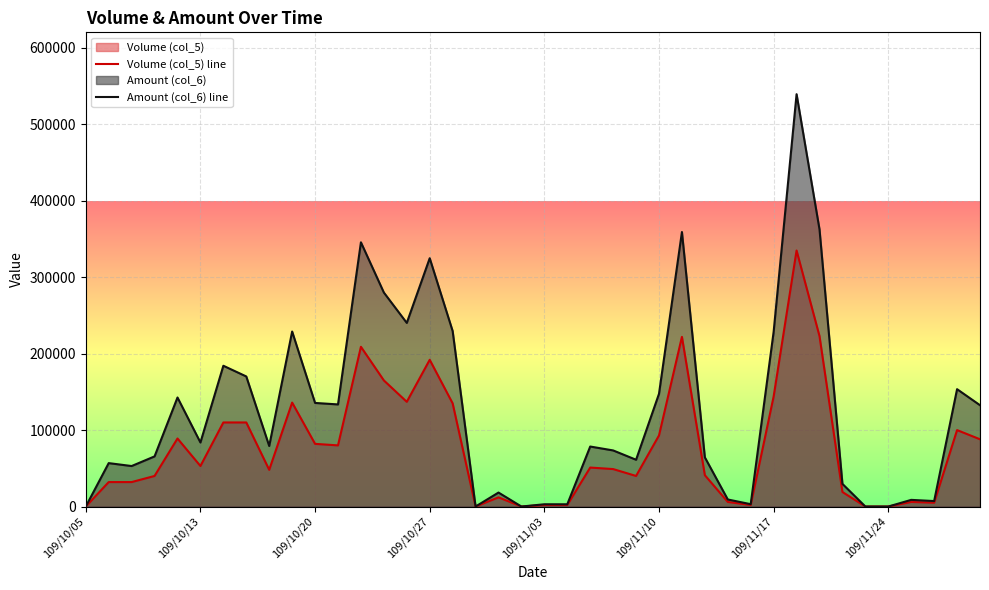

Rank the series by their maximum value, from highest to lowest.

Amount (col_6) line, Volume (col_5) line